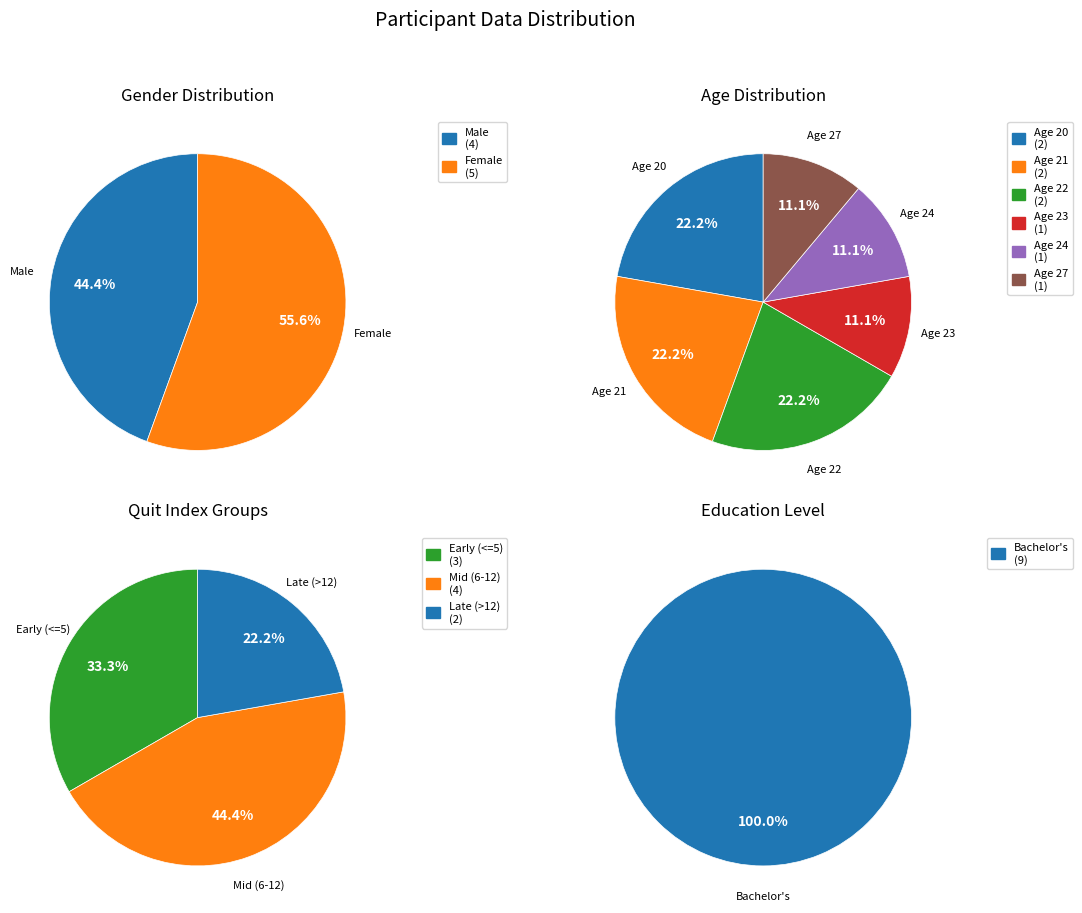

Does any single category account for the majority?

No